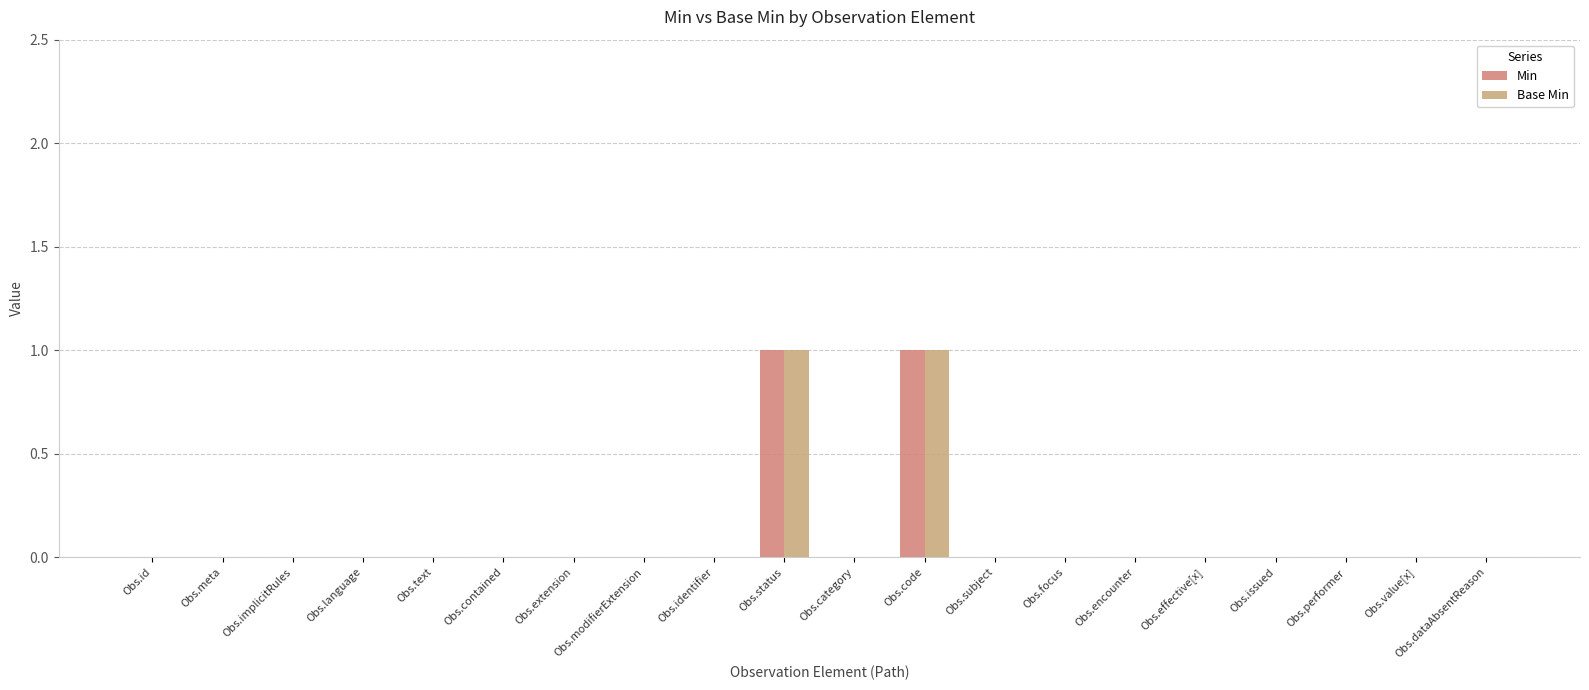

What is the label of the 11th bar from the left?

Obs.category